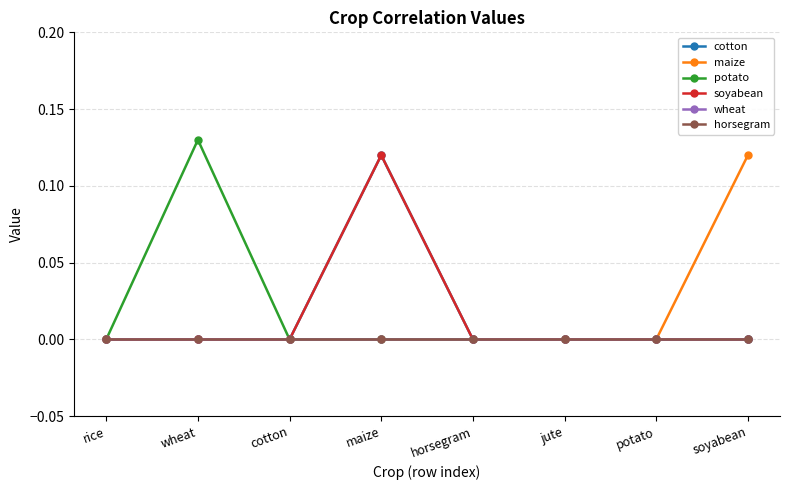

How many values in the soyabean series exceed 0?

1